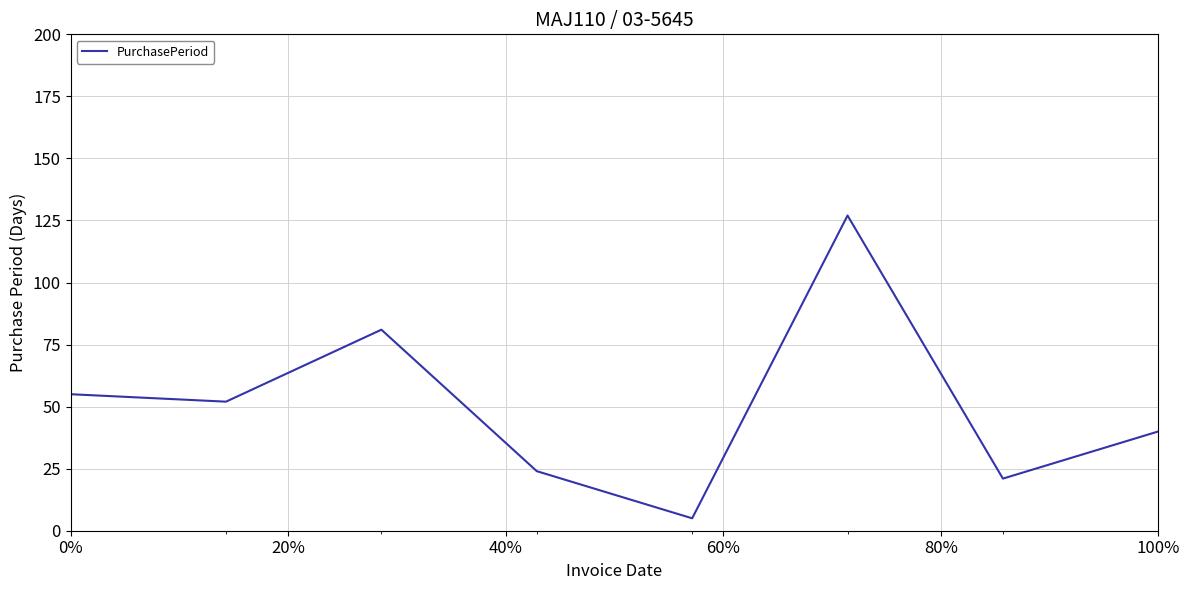

What is the smallest value displayed?

5